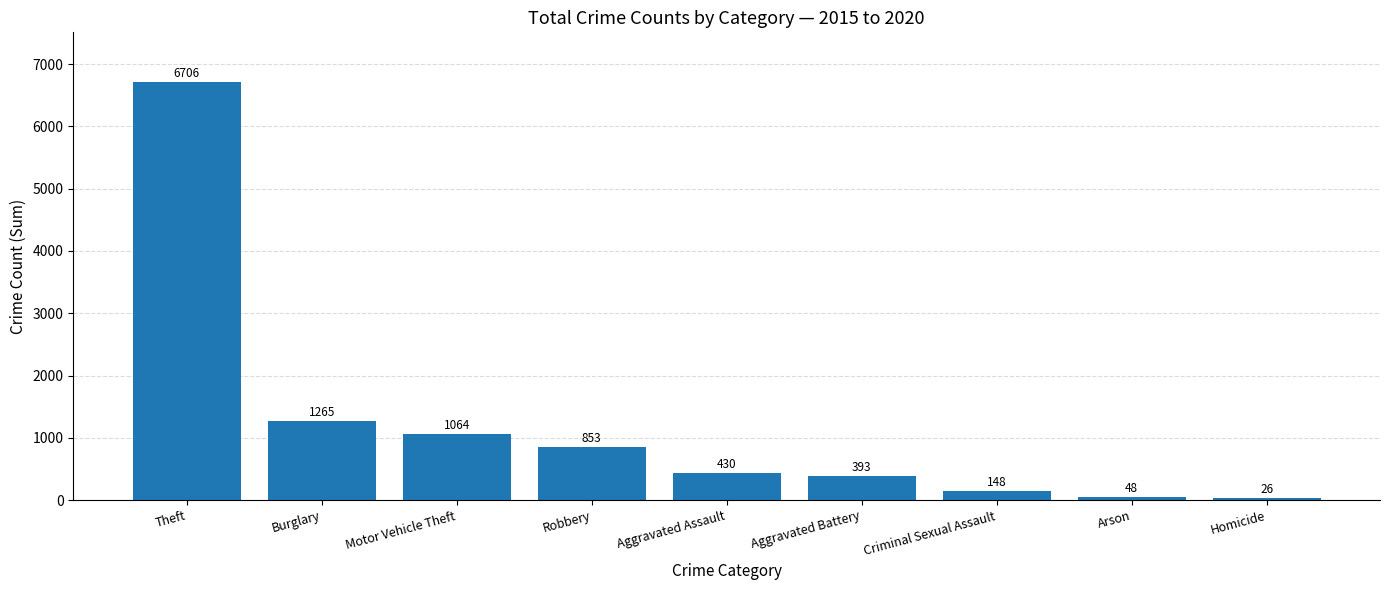

Where is the data nearest to the value 3366?

Burglary